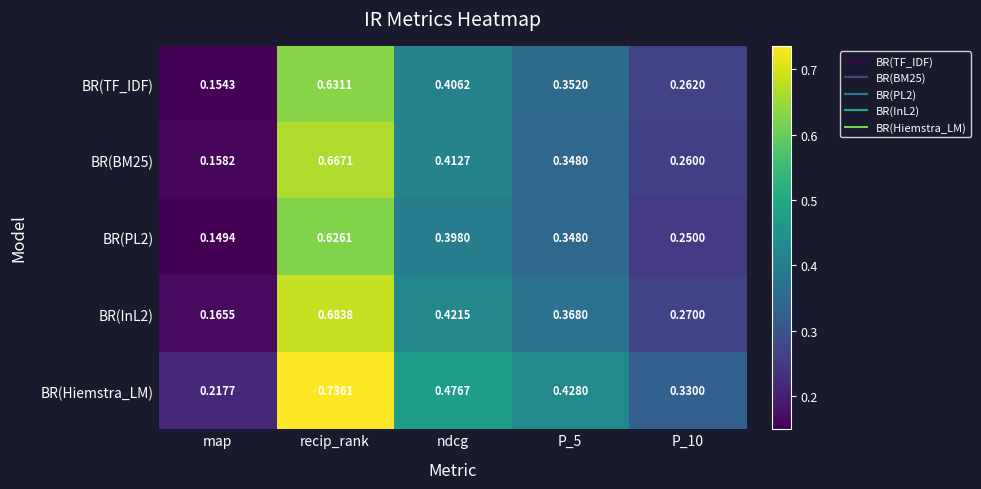

Where is BR(InL2) nearest to the value 0?

map